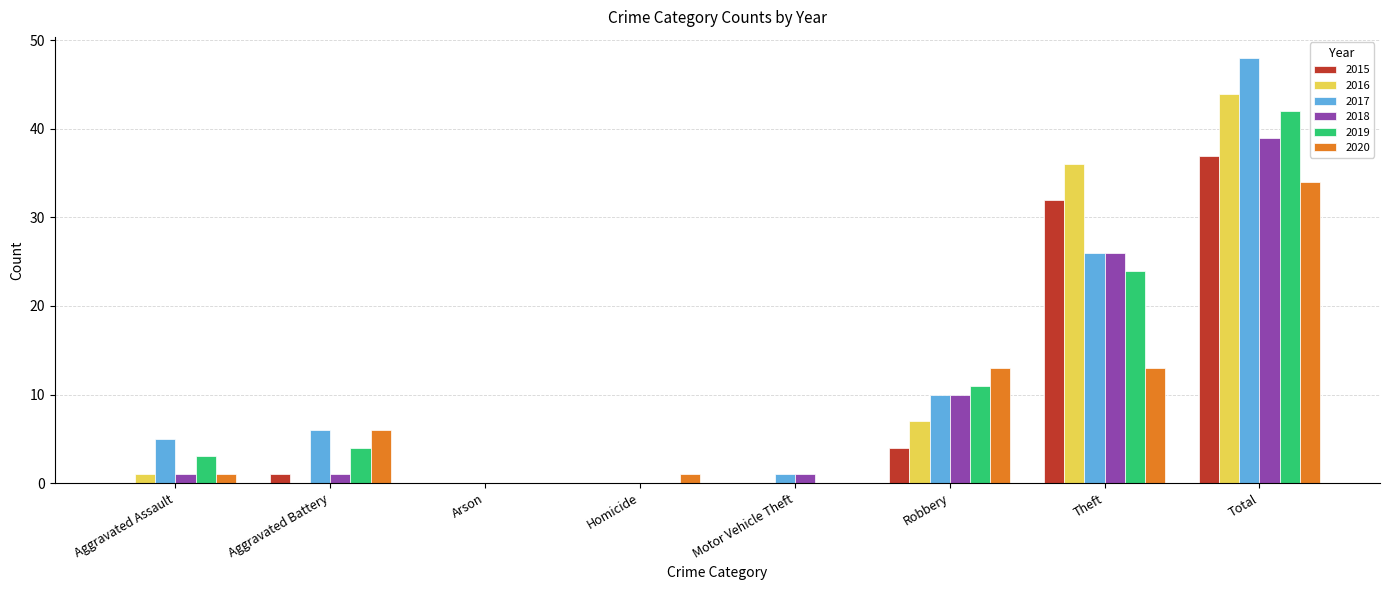

What are all the series names shown in the legend?

2015, 2016, 2017, 2018, 2019, 2020